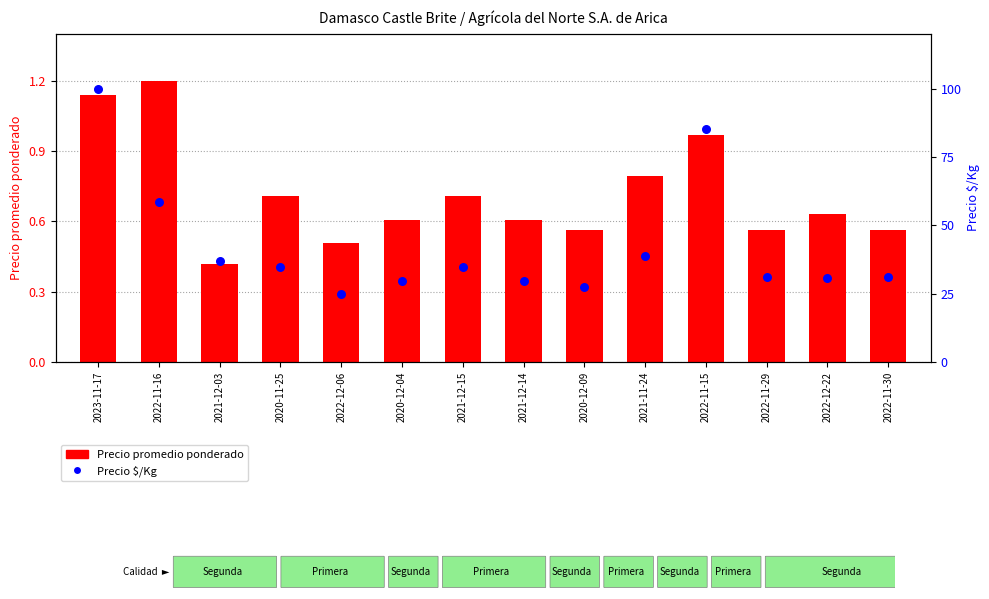

At which category is the sum across all series the highest?

2023-11-17